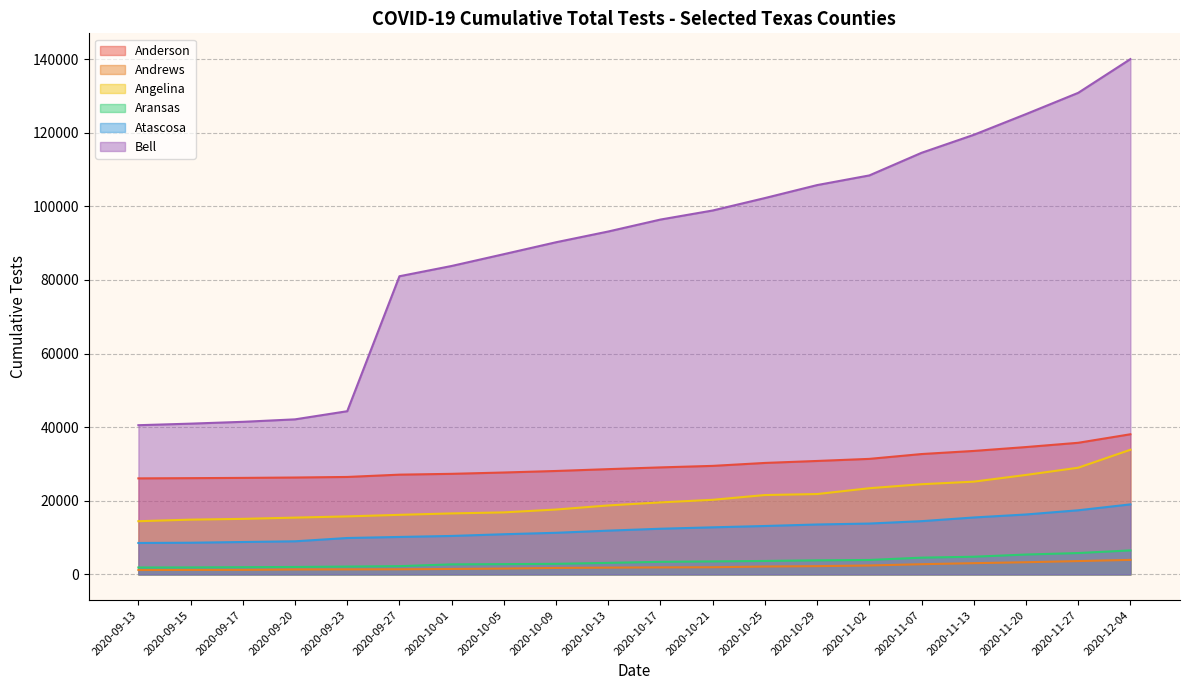

True or false: Aransas has more than 0 points higher than both neighbors.

False